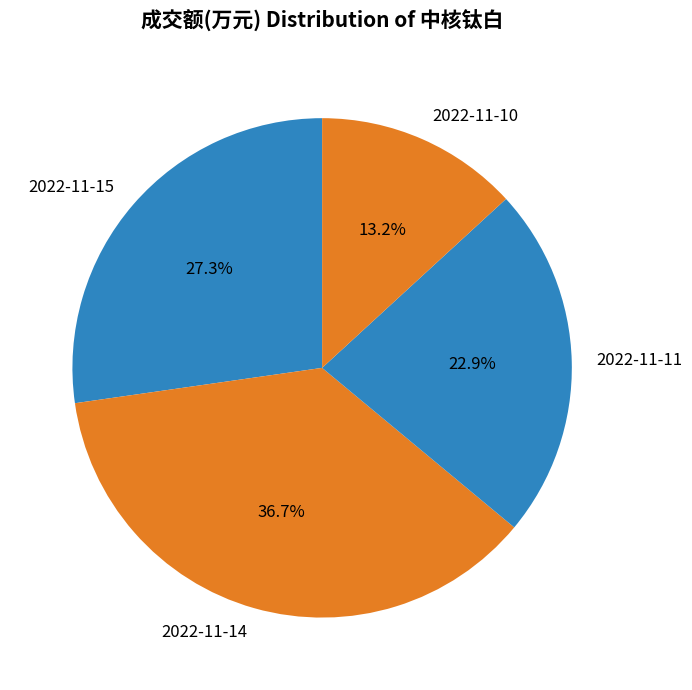

Rank the categories by value from highest to lowest.

2022-11-14, 2022-11-15, 2022-11-11, 2022-11-10